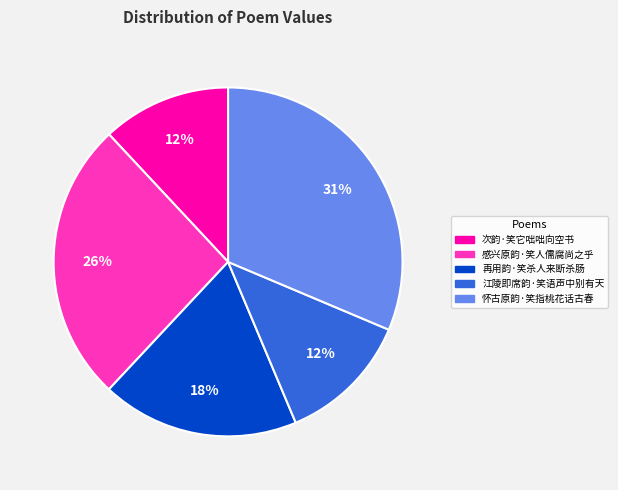

Which category has the biggest portion of the pie?

怀古原韵·笑指桃花话古春